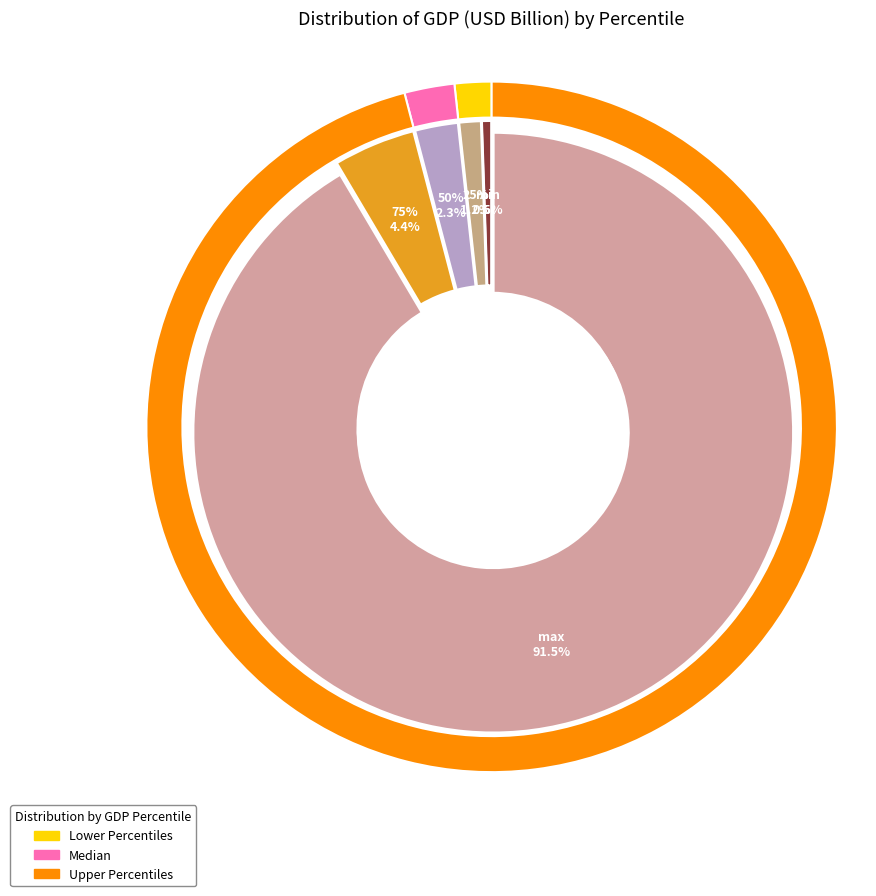

What percentage is NOT represented by min?

99.5%